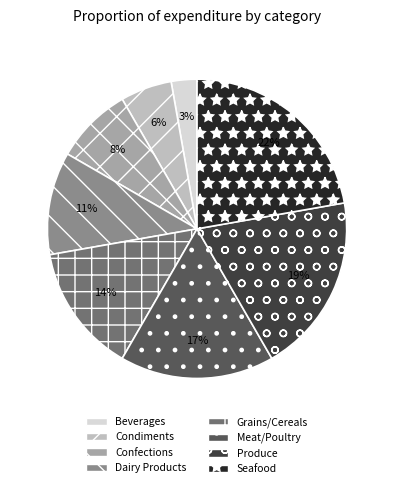

Is there a majority slice in this chart?

No